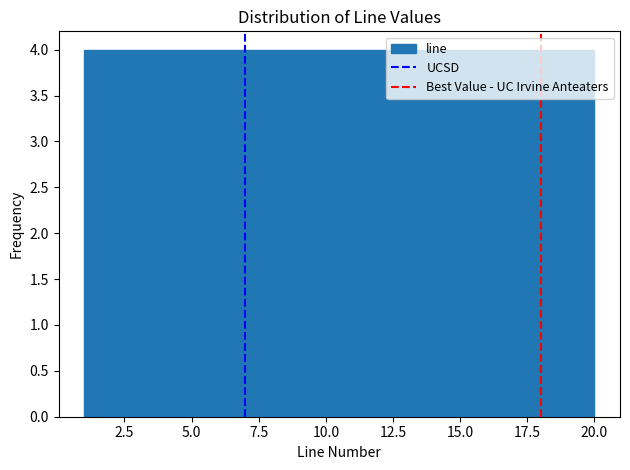

What is the height of the bar covering 8.6 to 12.4 on the x-axis? Neither the bar edges nor the heights are printed on the chart, so give them approximately, as read against the axes.

4